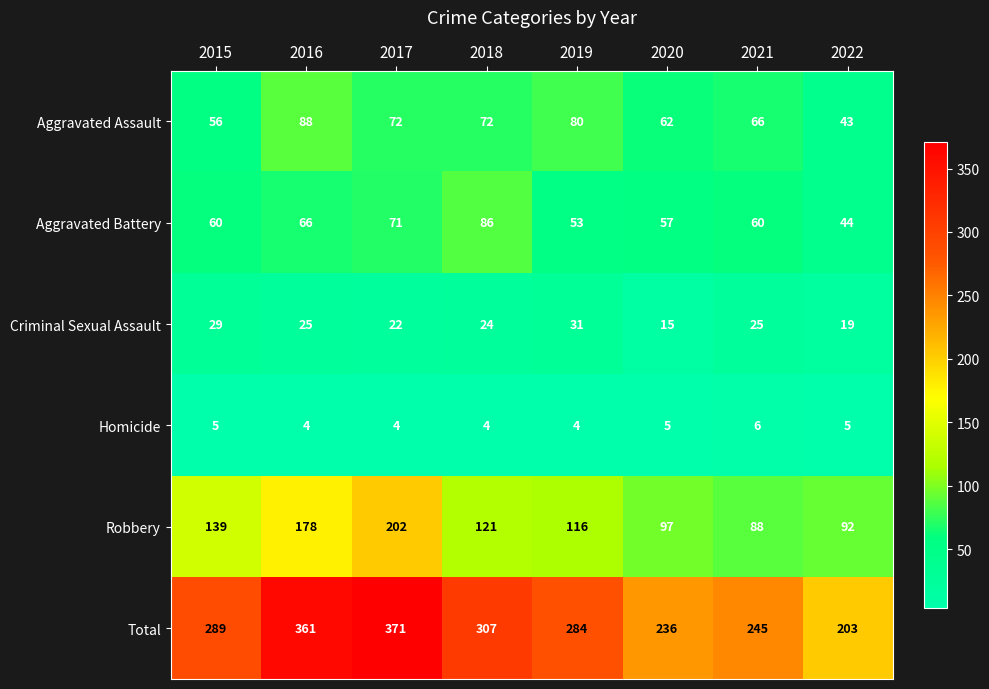

The value of Criminal Sexual Assault at 2021 is 39. True or false?

False